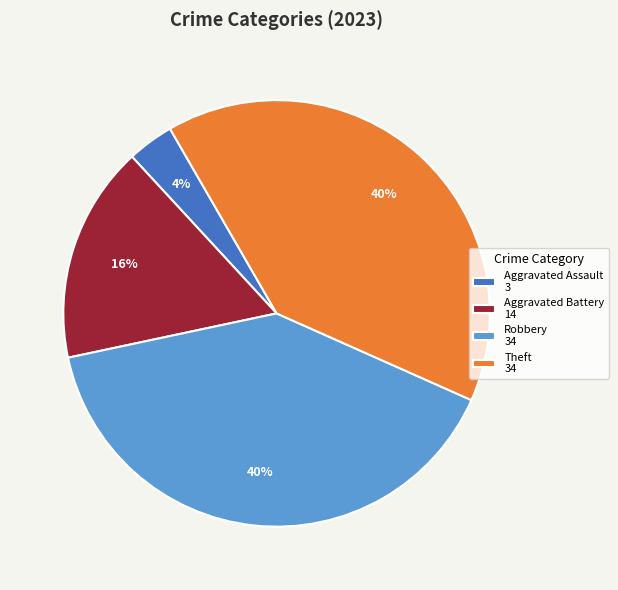

What percentage is the Theft 34 slice, to the nearest percent?

40%